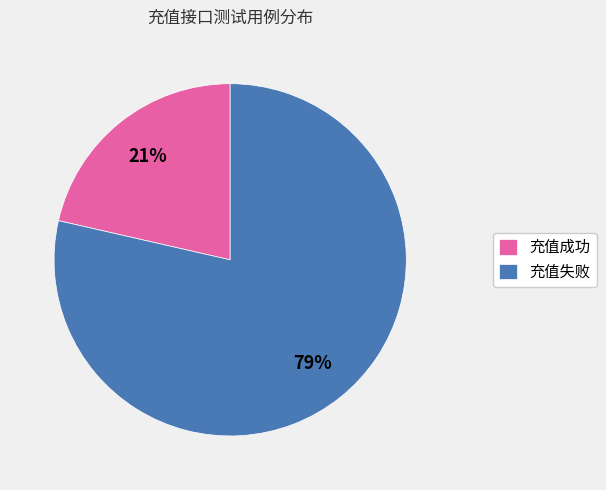

The 充值成功 slice represents 21% of the pie. True or false?

True